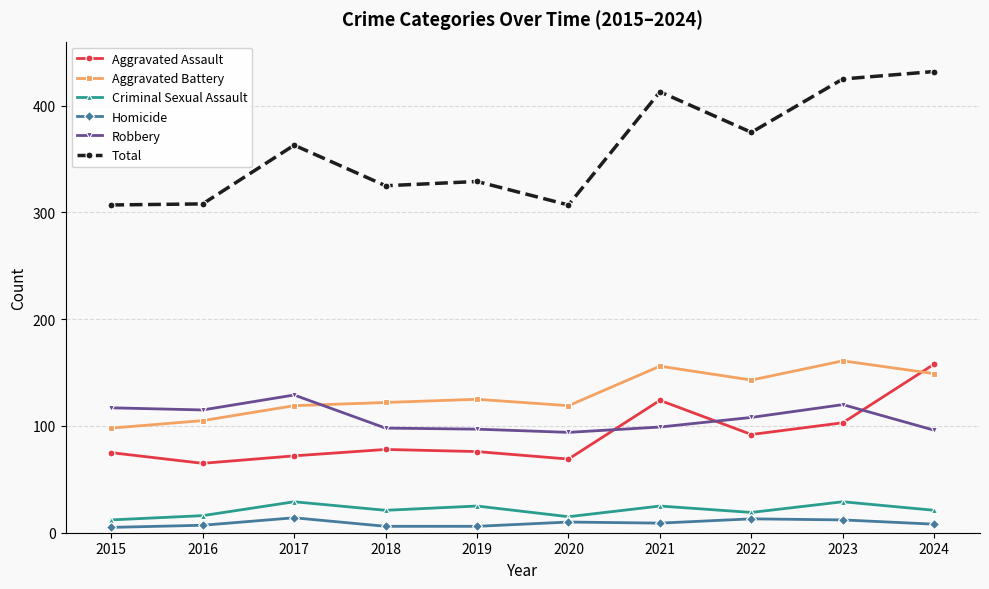

In Criminal Sexual Assault, how many points are higher than both neighbors (excluding endpoints)?

4